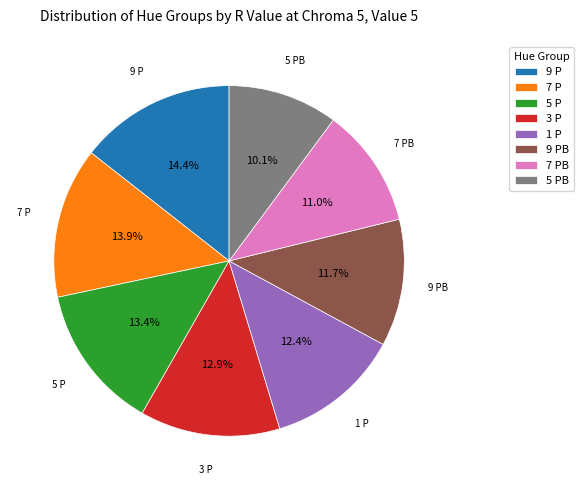

To the nearest percent, what percentage of the pie is 7 PB?

11%